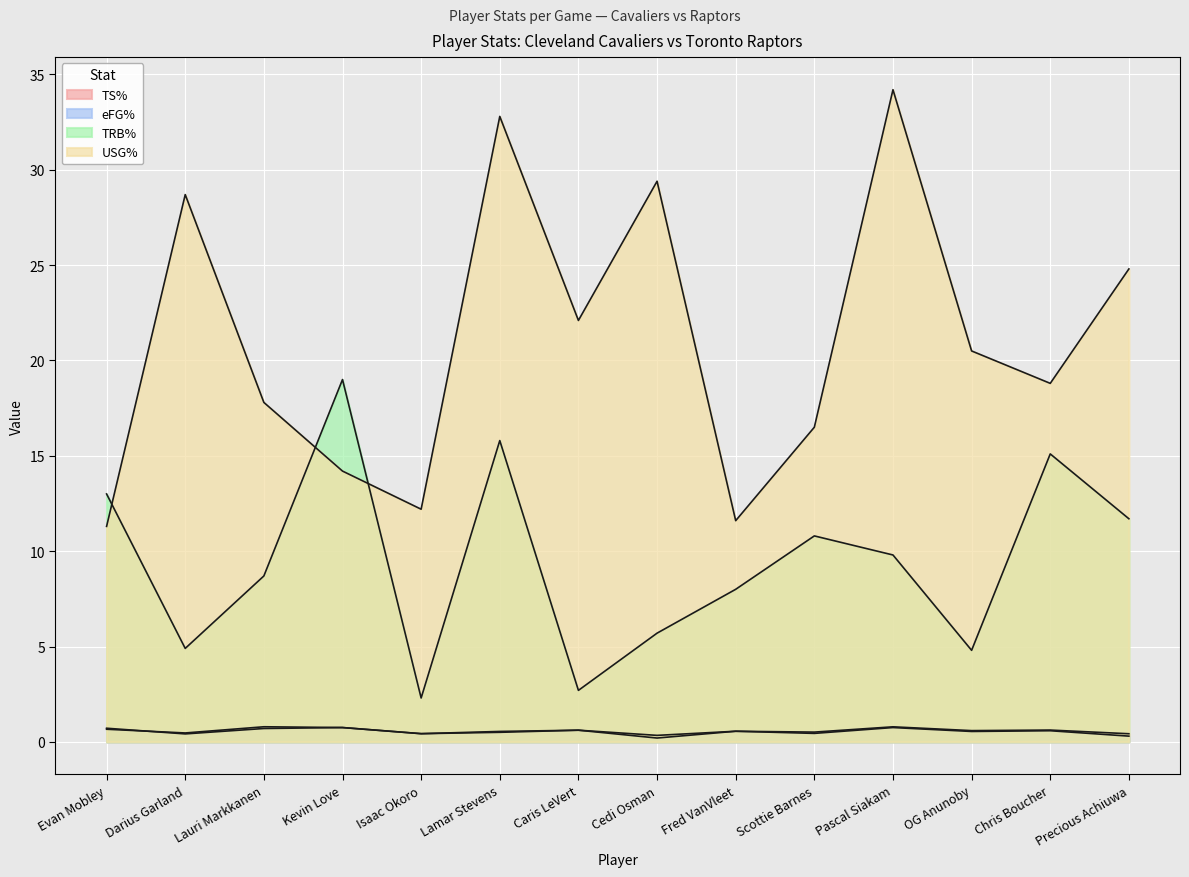

How many data points does each series have?

14